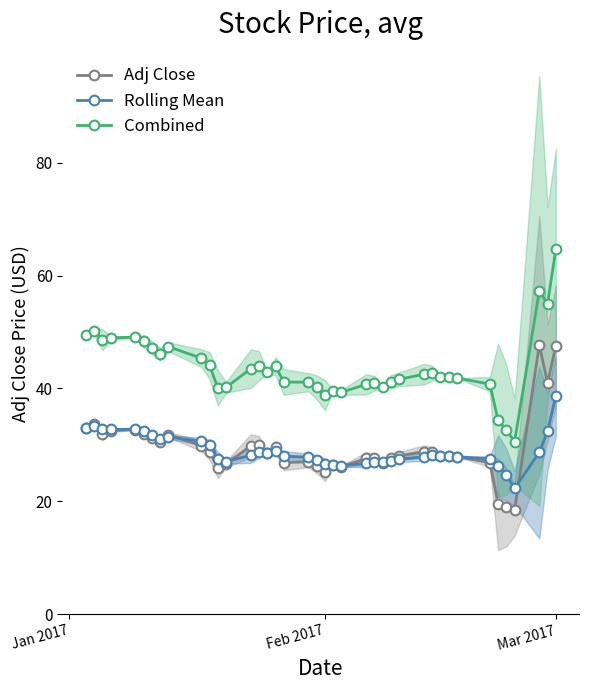

True or false: Combined and Adj Close intersect in this chart.

False